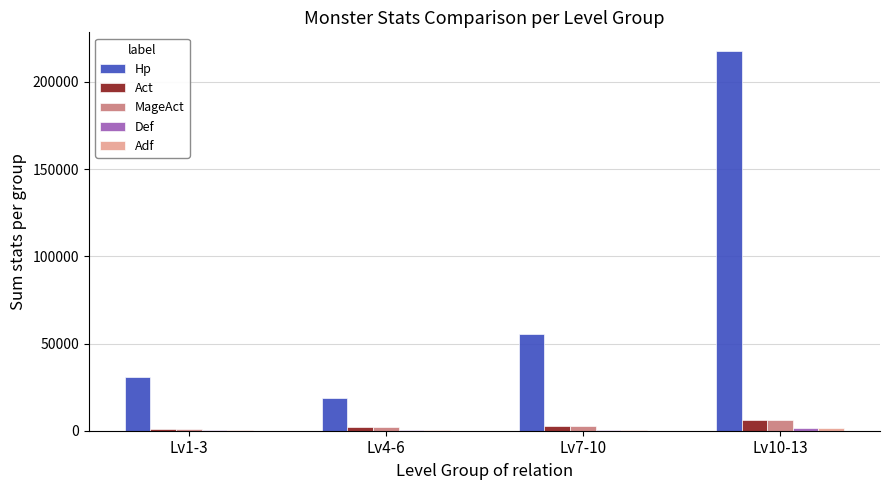

The value of Hp at Lv10-13 is 217510. True or false?

True